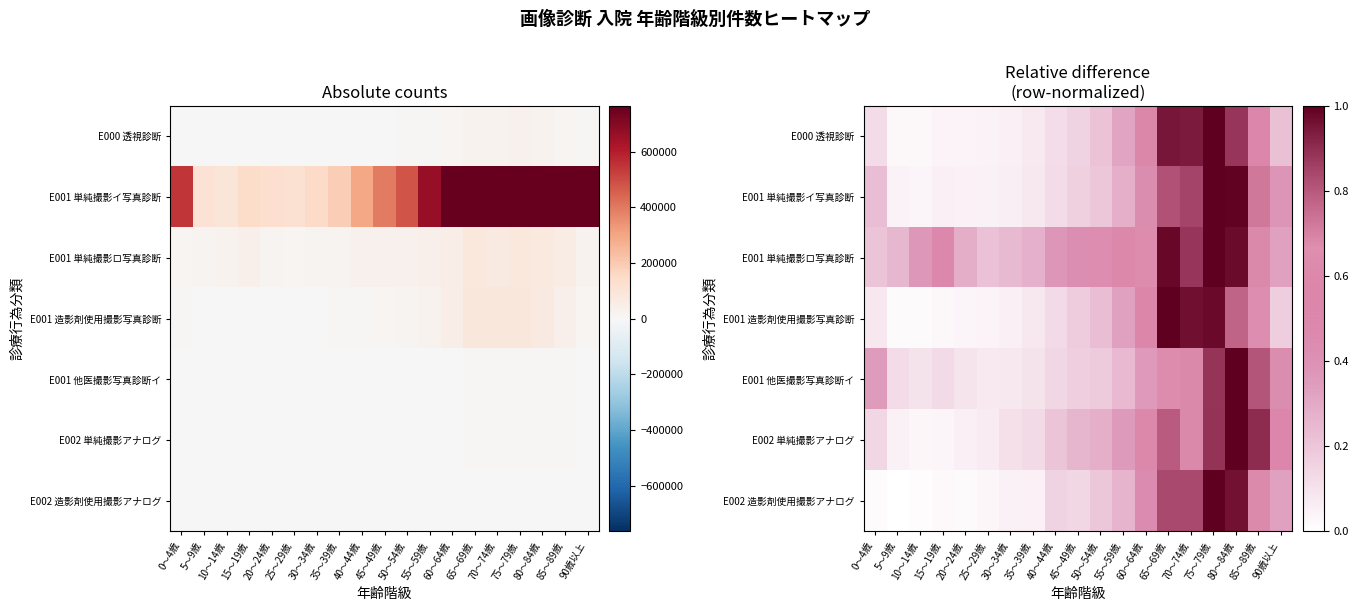

What is the difference between the maximum and minimum values in the E001 他医撮影写真診断イ series?

0.9